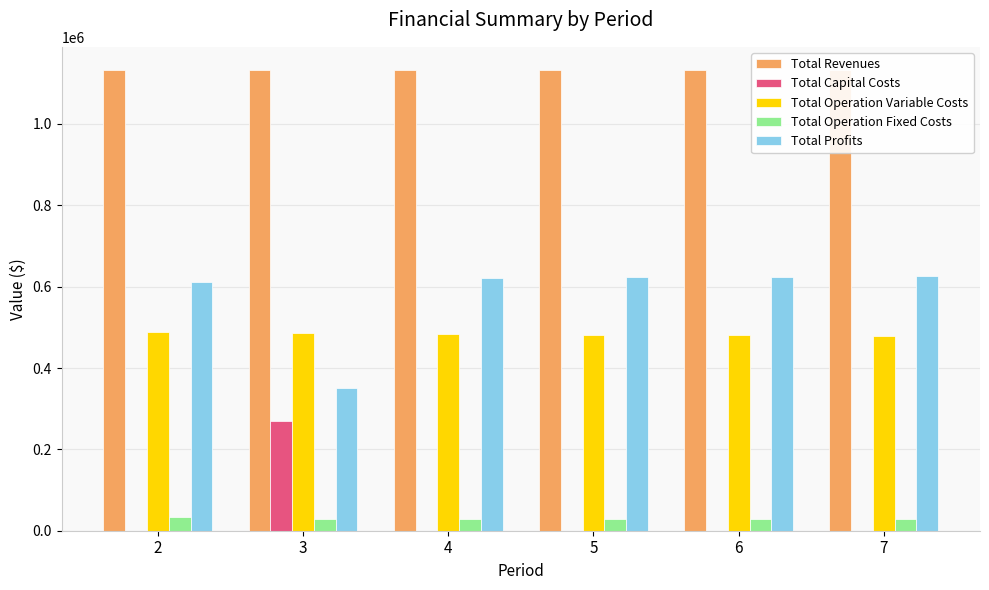

Which series has the largest total across all categories?

Total Revenues